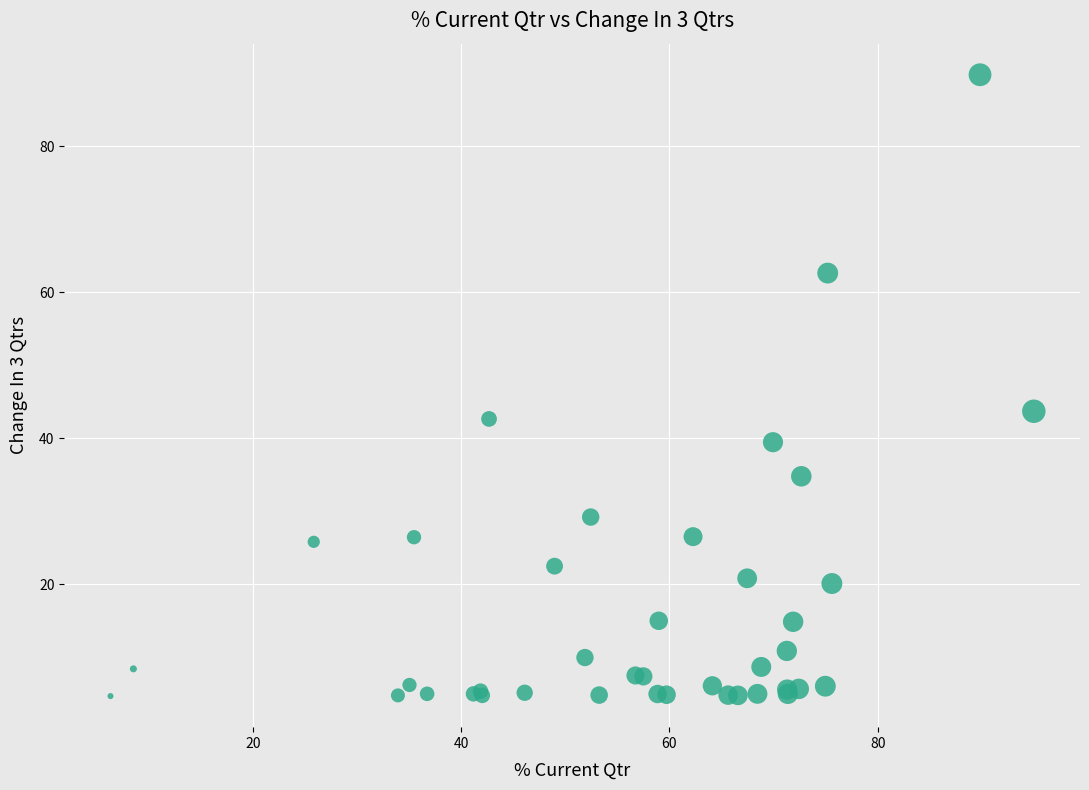

What Y value in the scatter plot is closest to 47?

43.7